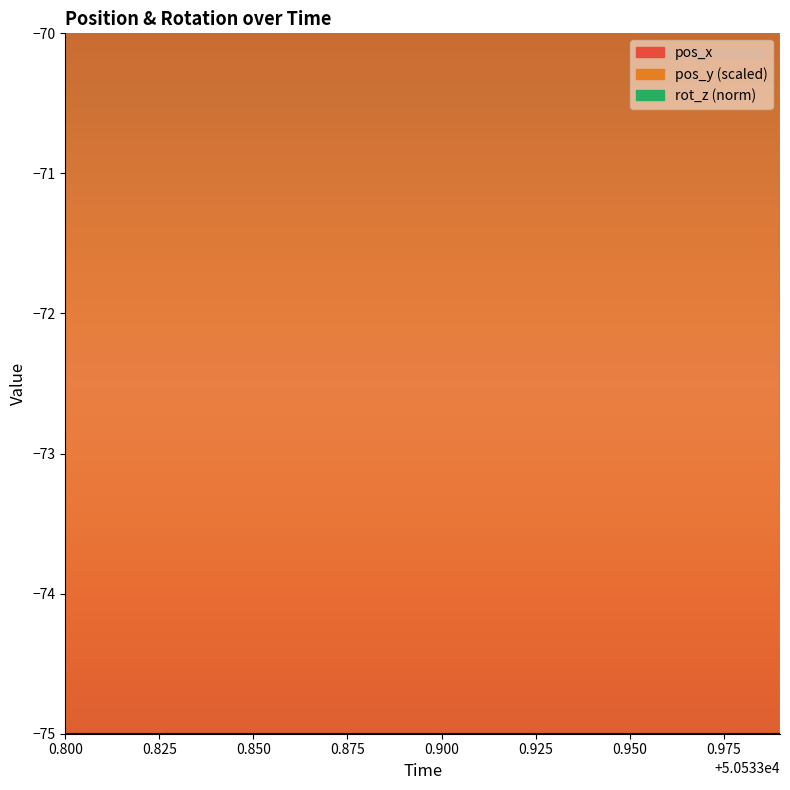

At how many categories does at least one series exceed -5?

20